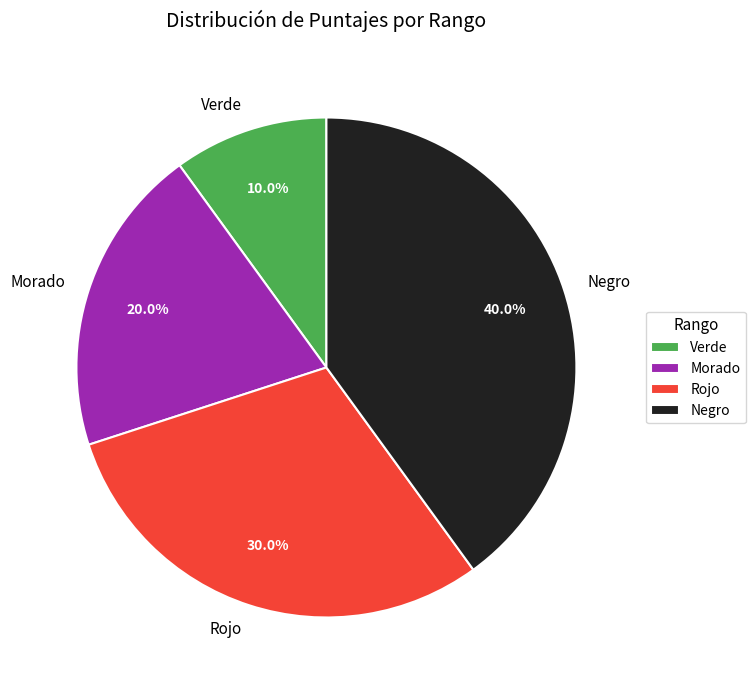

How many slices are in this pie chart?

4